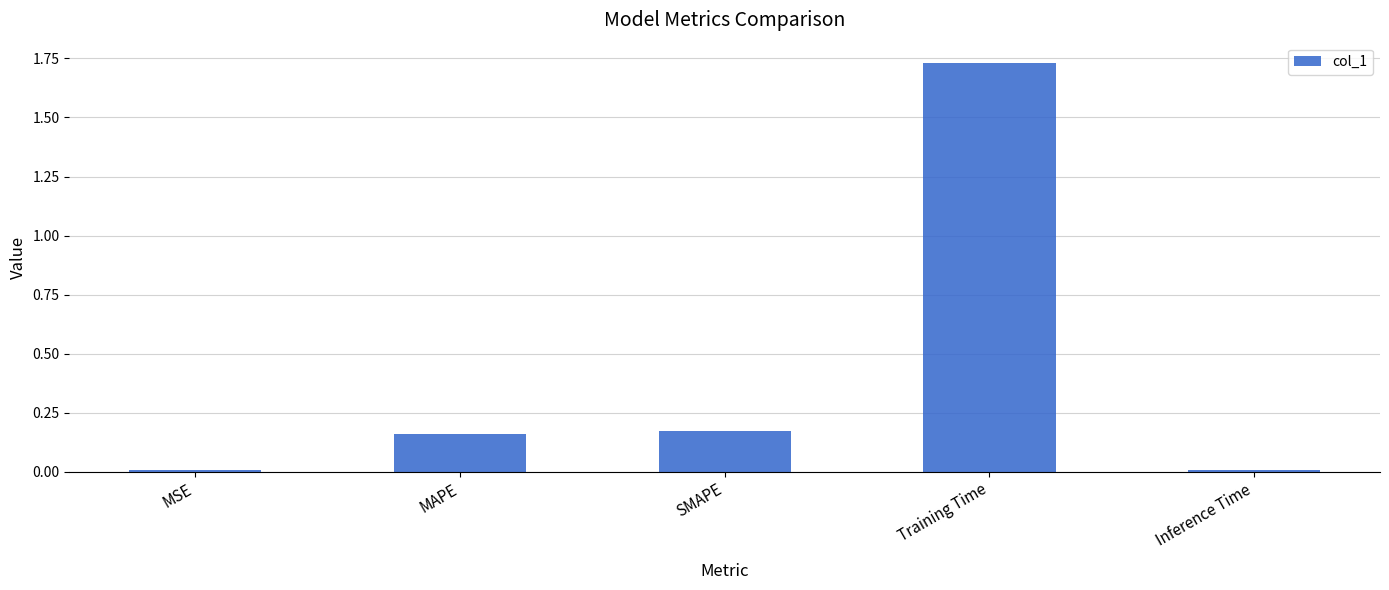

What is the sum of all values?

2.1